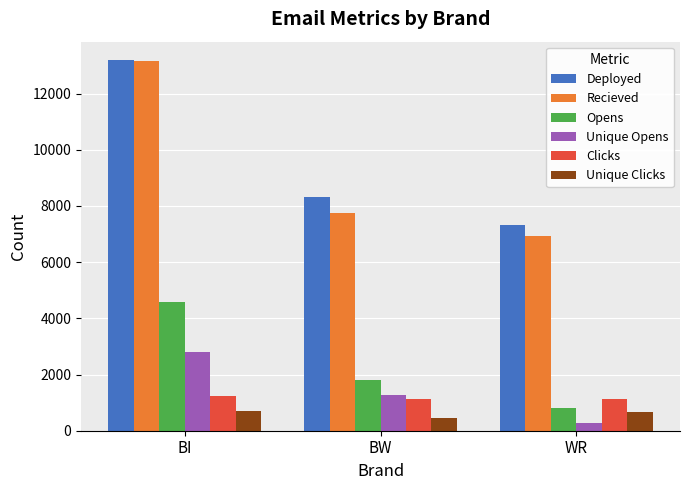

What is the sum of all Clicks values?

3462